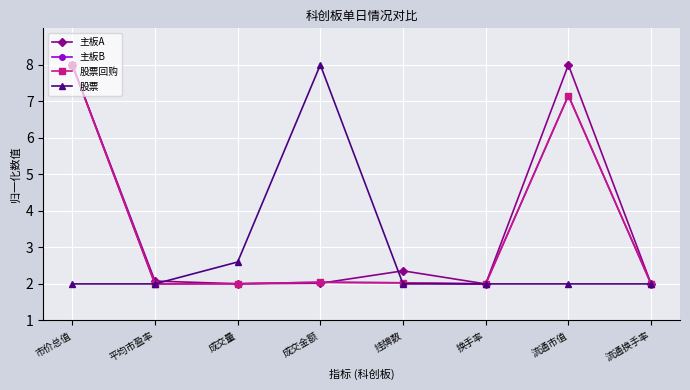

What is the lowest value of the 主板A series?

2.0